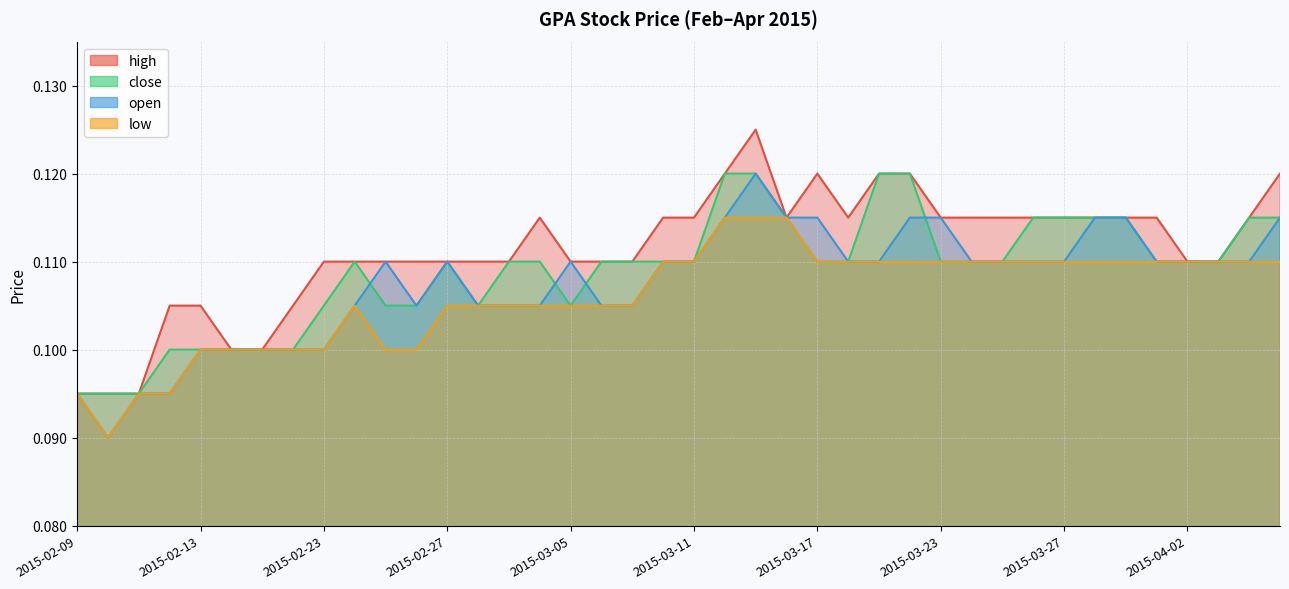

True or false: low and open cross at least once.

False